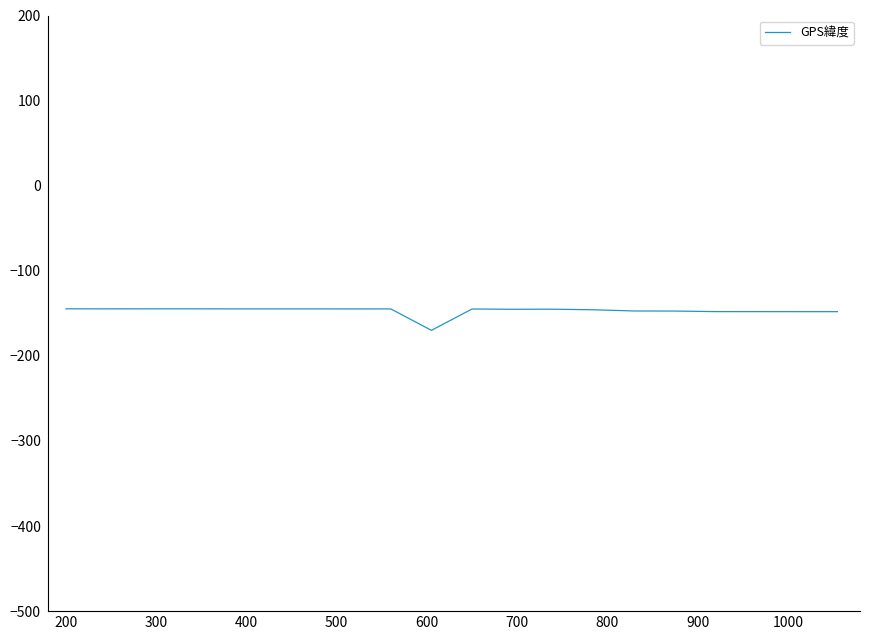

What is the difference between the maximum and minimum values?

25.3